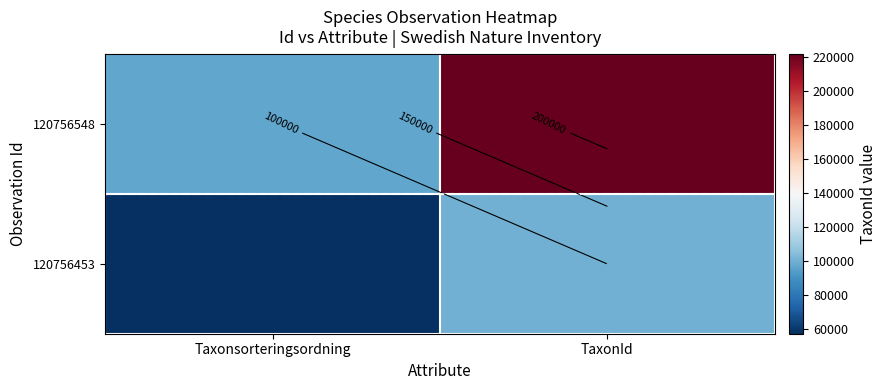

How many 120756453 values are between 57256 and 100082?

2